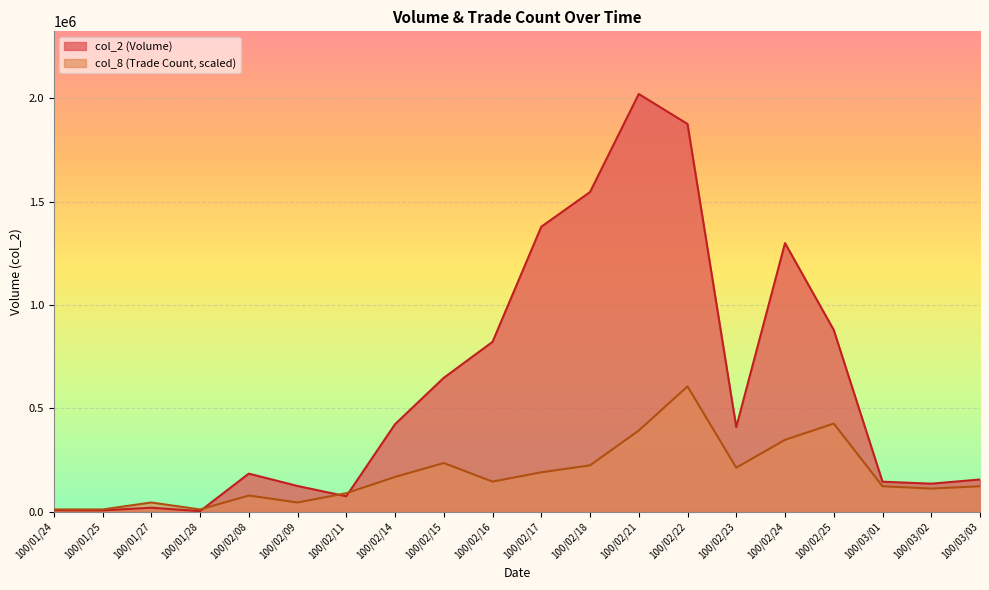

How many lines are shown in the chart?

2